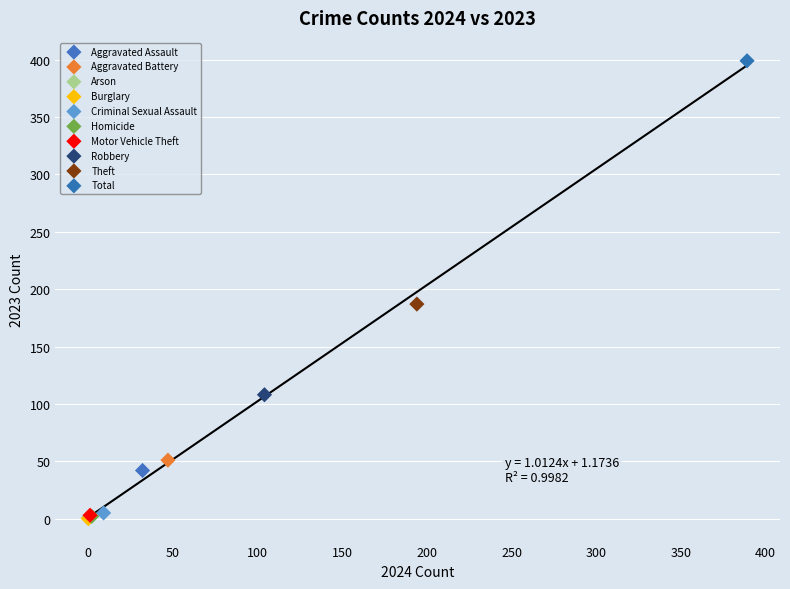

Which series reaches the maximum Y coordinate?

Total